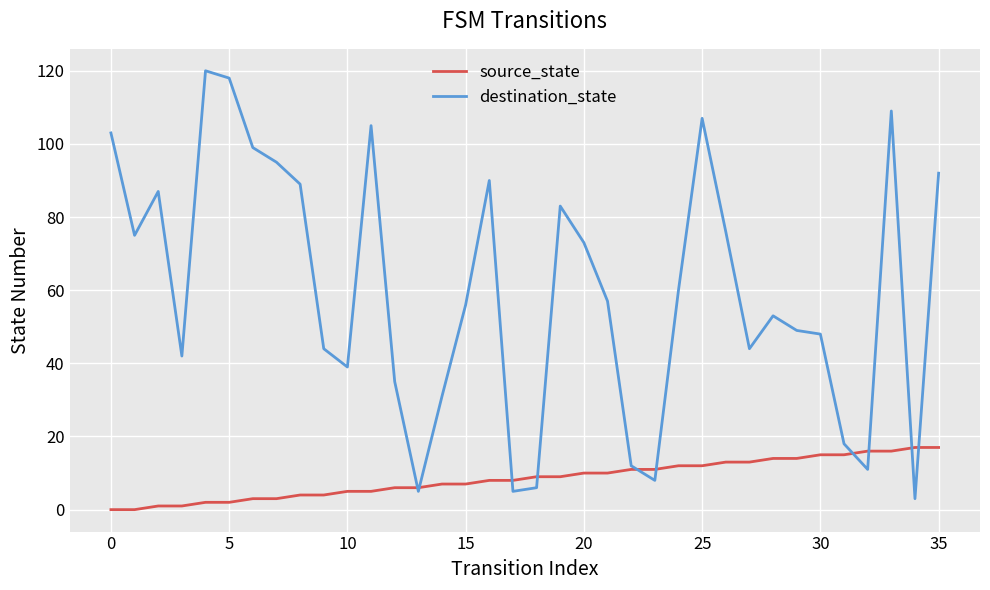

Which series has the largest range (max minus min)?

destination_state